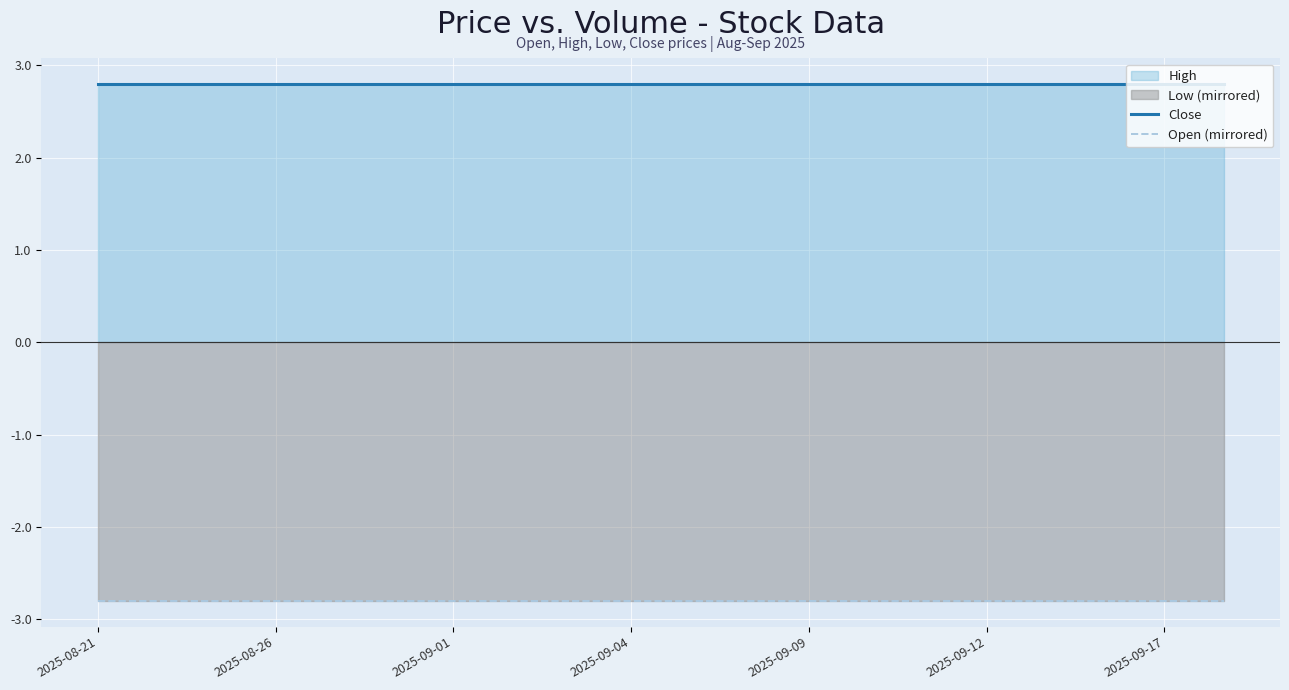

Which category has the lowest value in the Close series?

2025-08-21